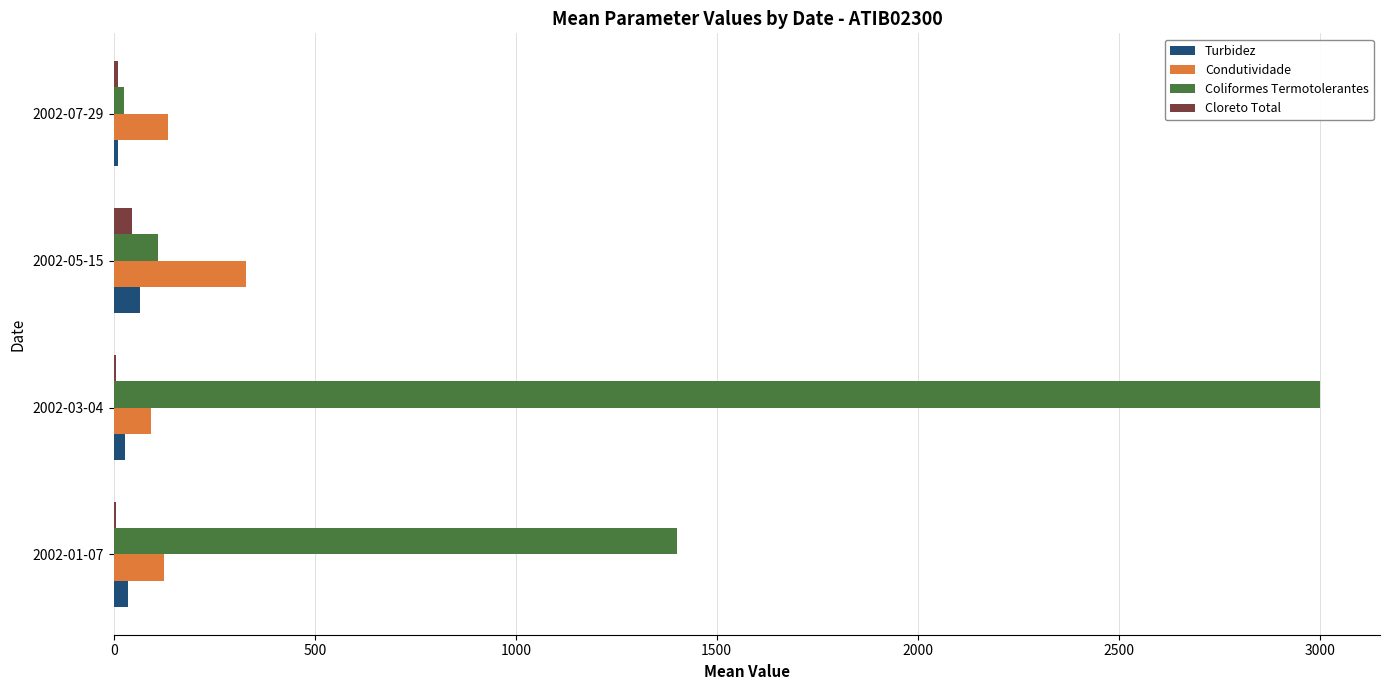

Which series has the largest total across all categories?

Coliformes Termotolerantes